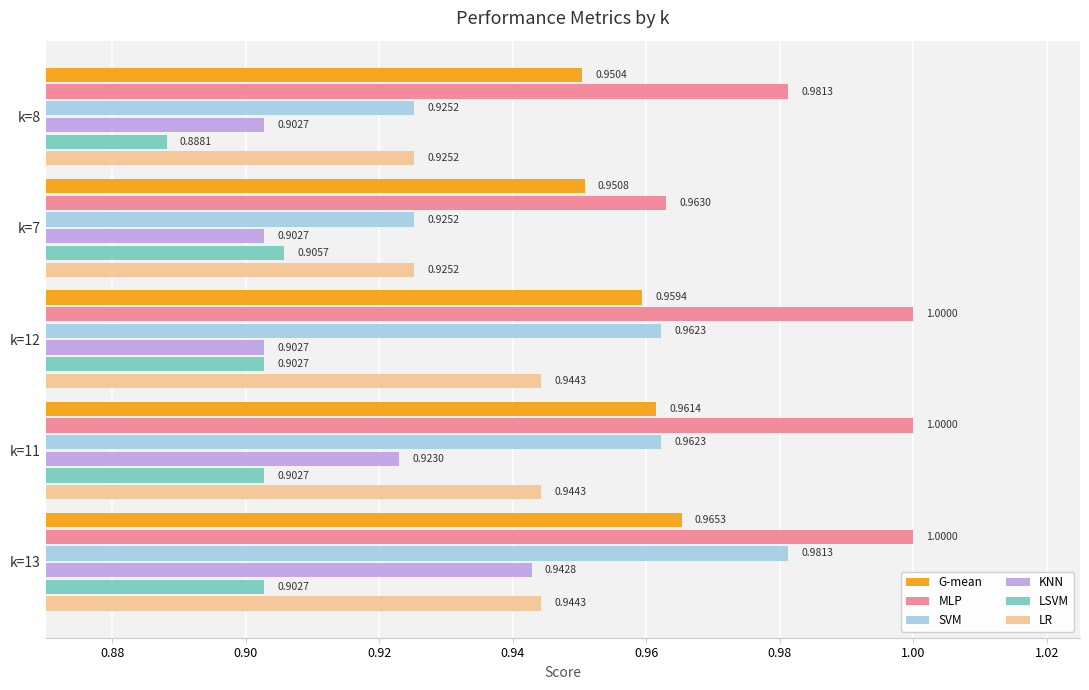

Which series has the largest total across all categories?

MLP